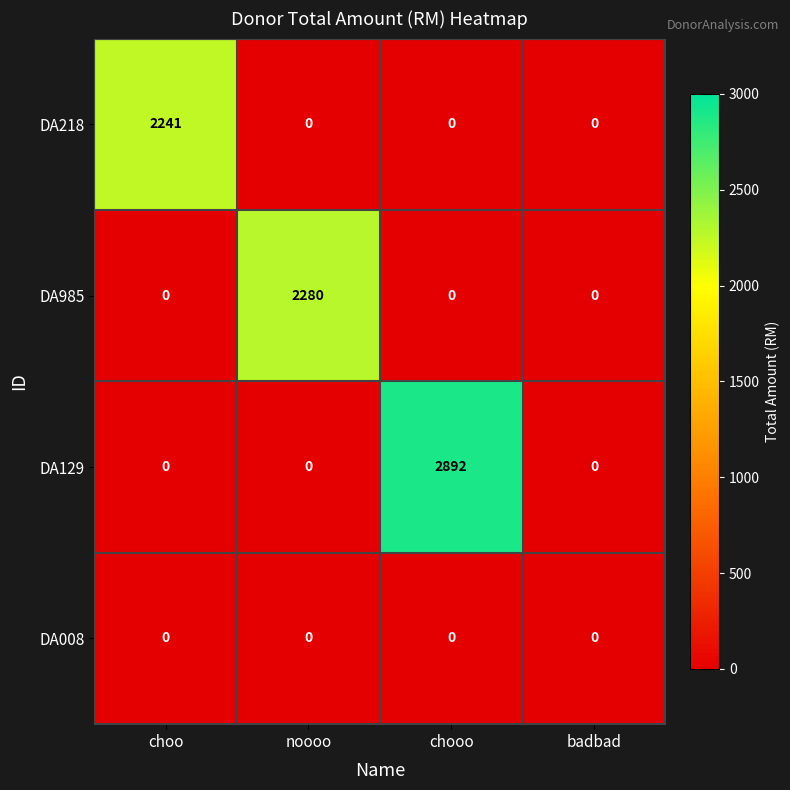

What is the average value of the DA985 series?

570